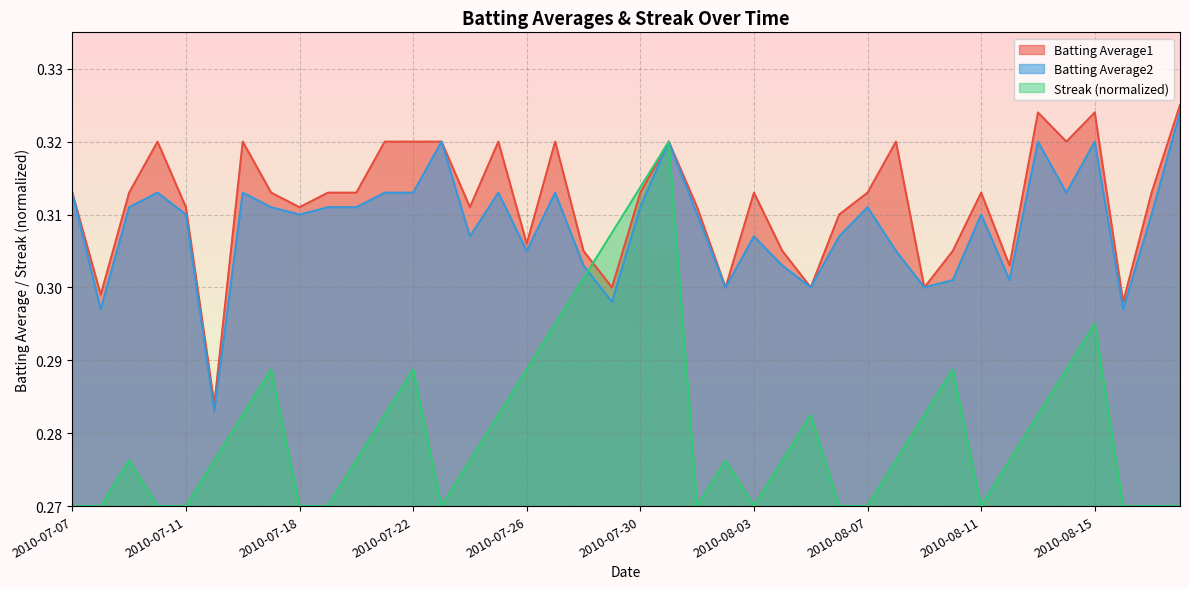

How many lines are shown in the chart?

3